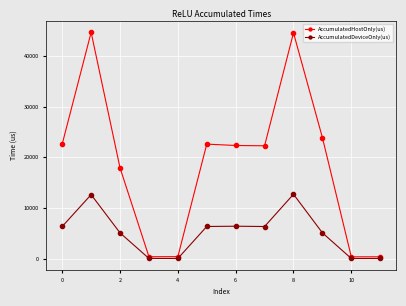

How many interior local peaks does the AccumulatedDeviceOnly(us) series have?

3